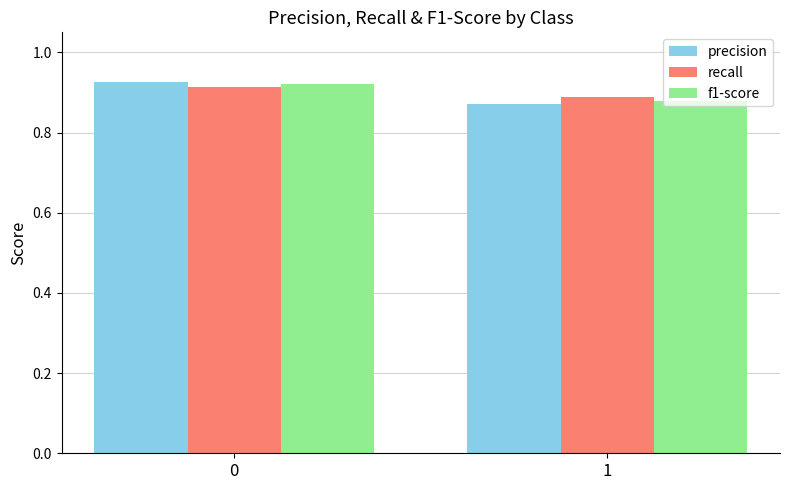

What is the total value across all series at 1?

2.6